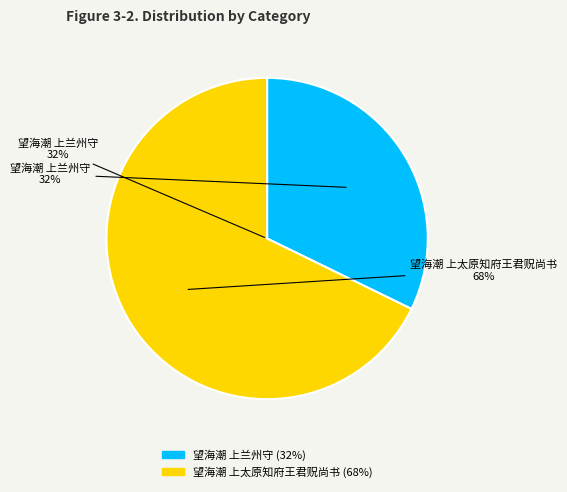

To the nearest percent, what is the average slice percentage?

50%